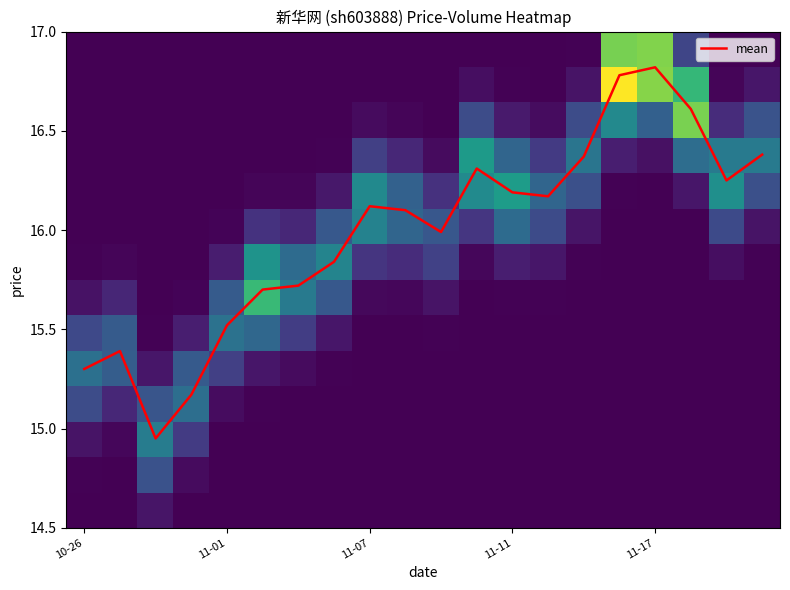

Is it true that mean equals 16.8 at 11-17?

True